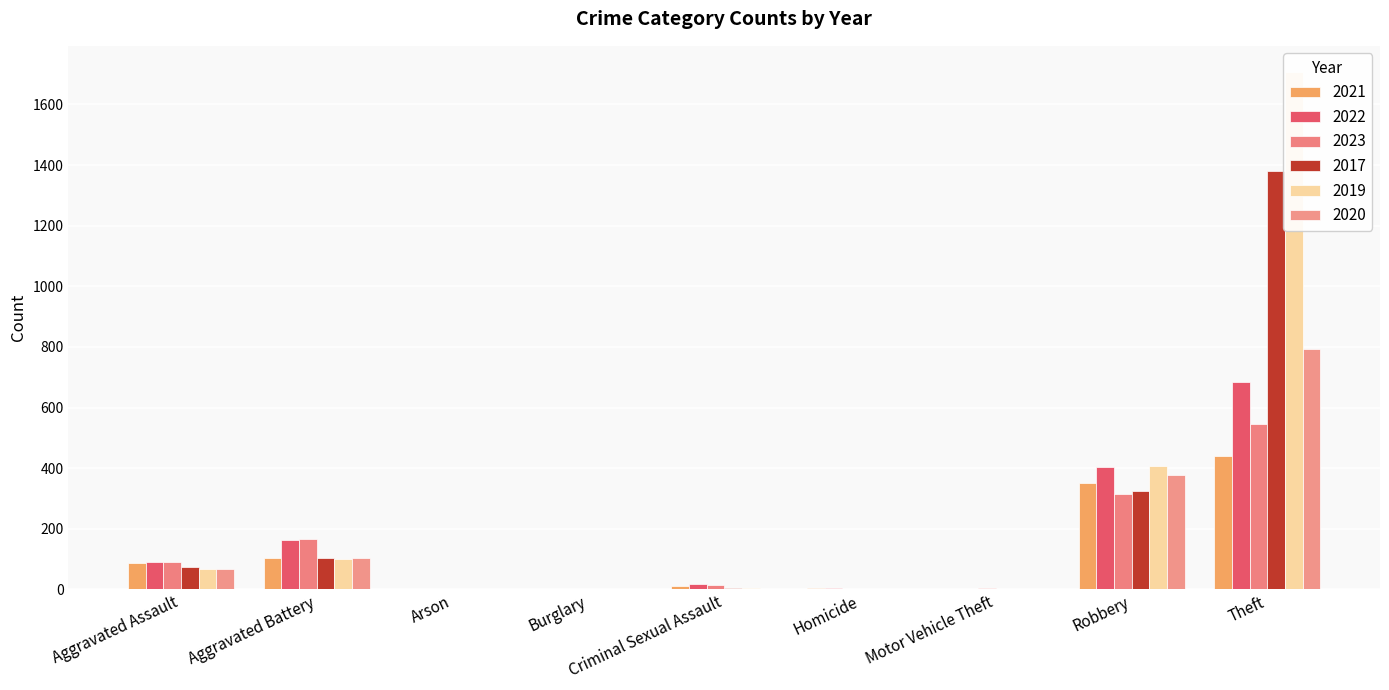

What is the value of the 2023 bar at the 5th from the left?

15